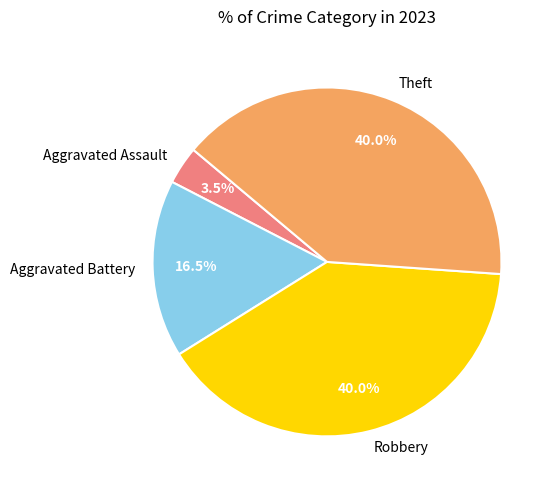

How much of the chart is everything except Aggravated Battery?

83.5%